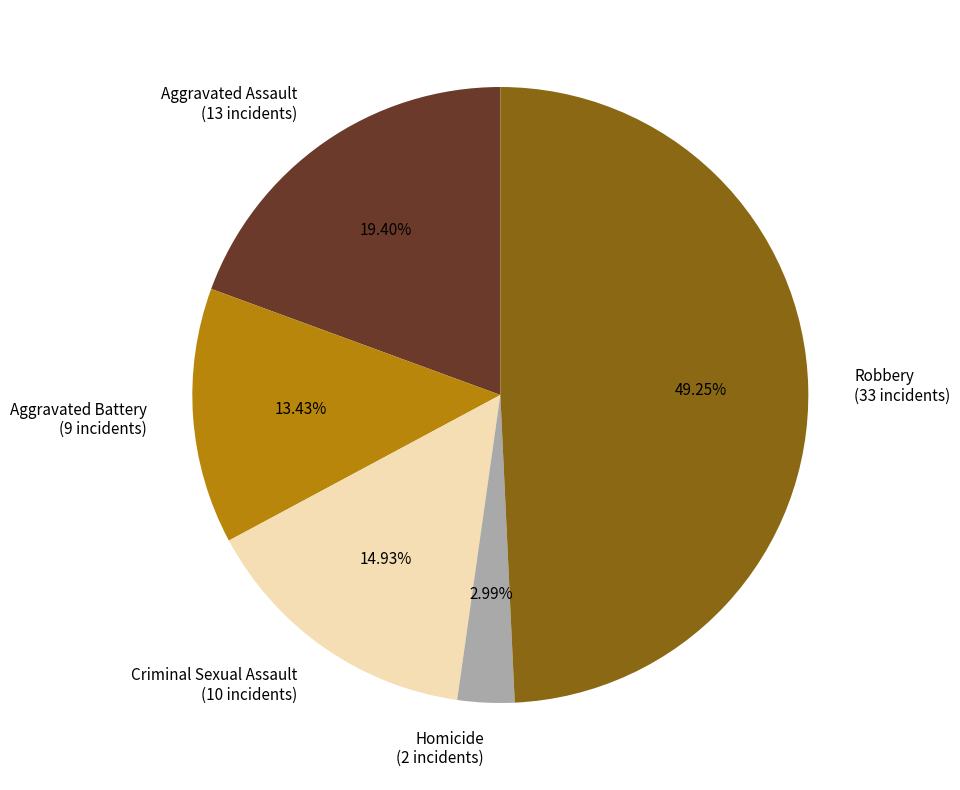

To the nearest percent, what is the difference between the largest and smallest slice percentages?

46%